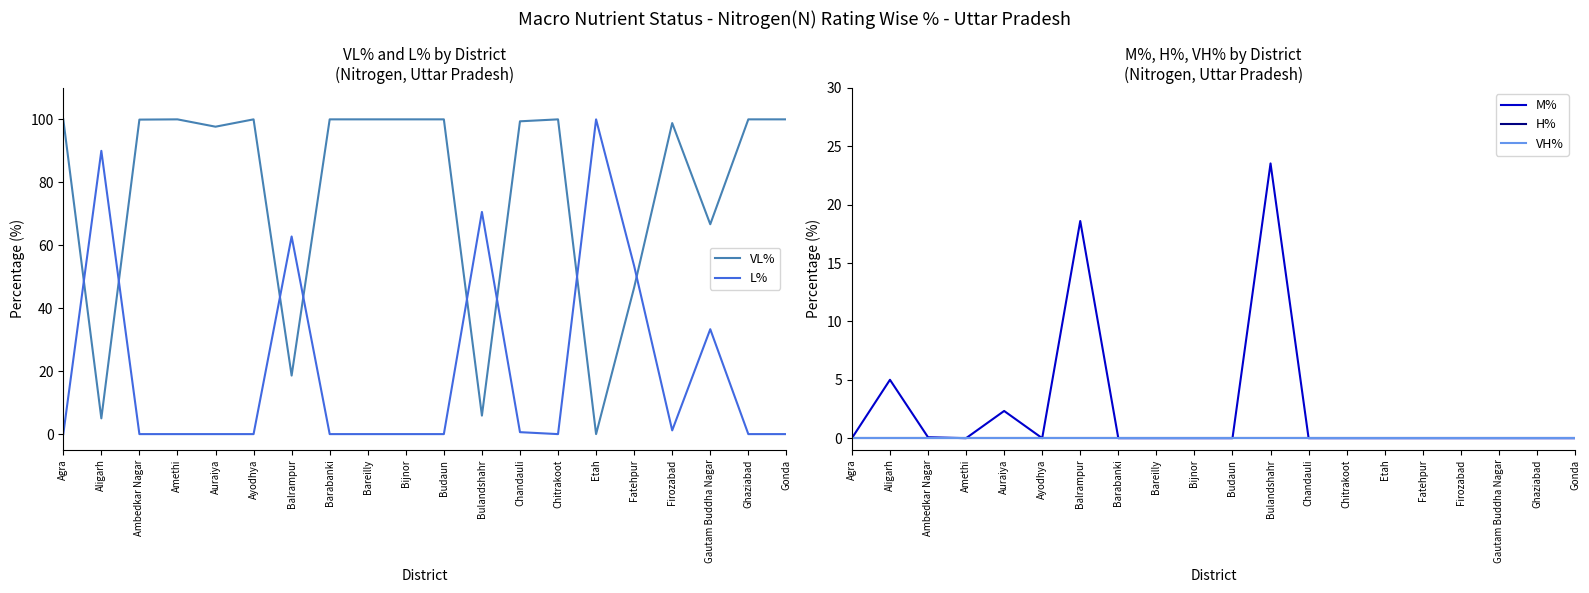

Which label corresponds to the largest value in the chart?

Agra